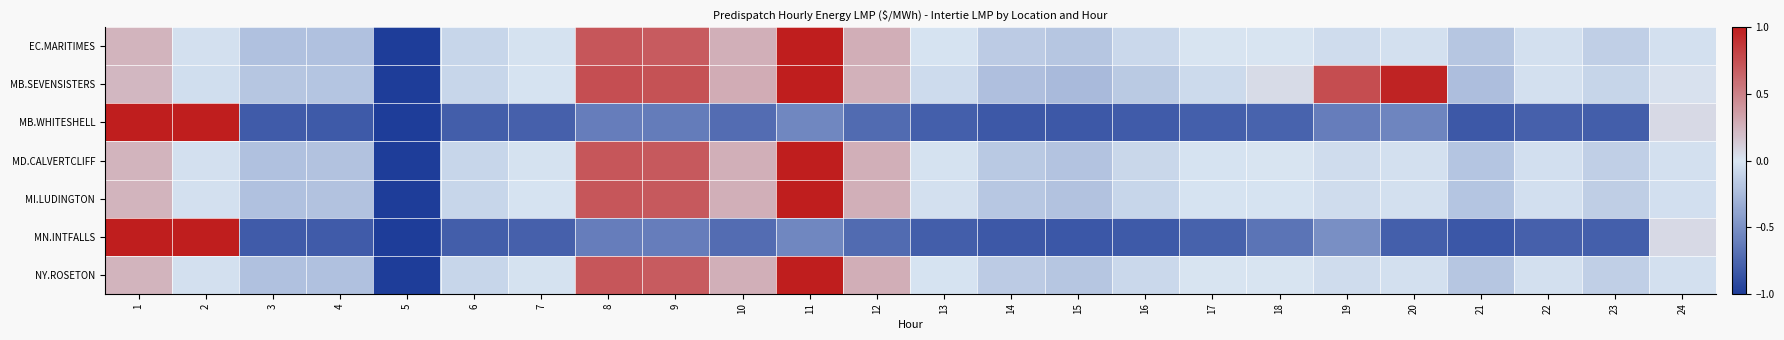

What is the minimum value shown in the chart?

-1.0